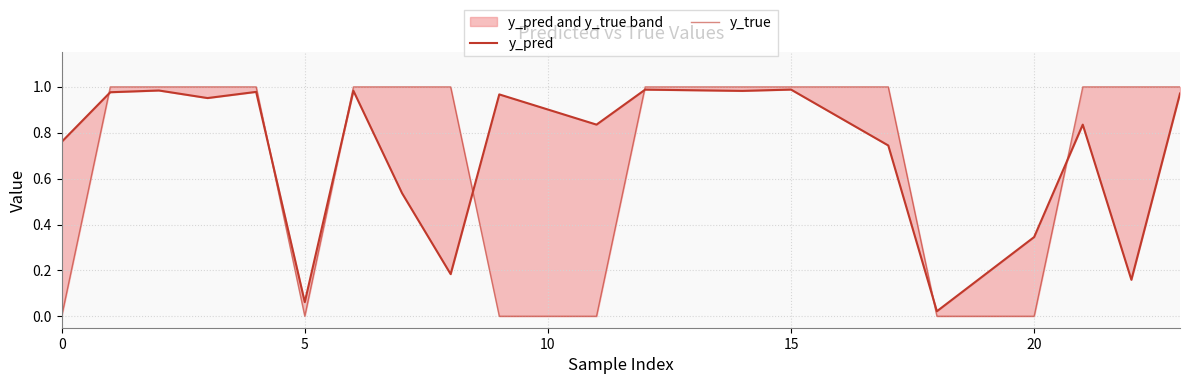

Which series has the largest total across all categories?

y_pred